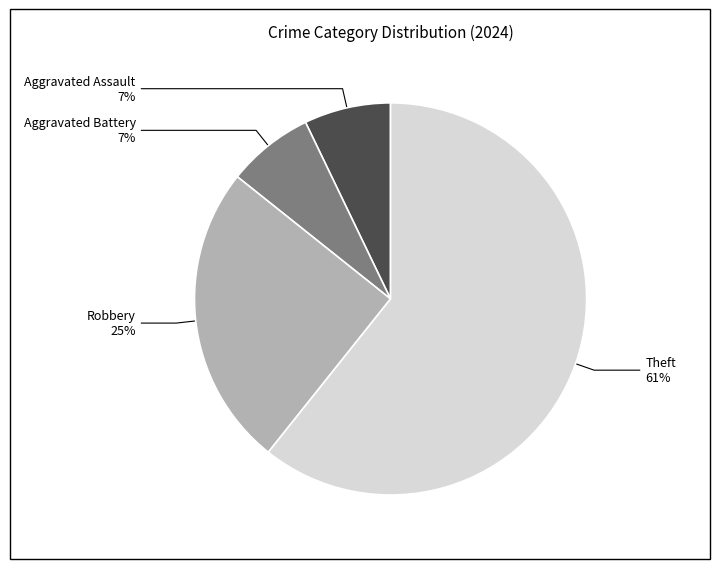

Is there any slice that represents more than half of the pie?

Yes